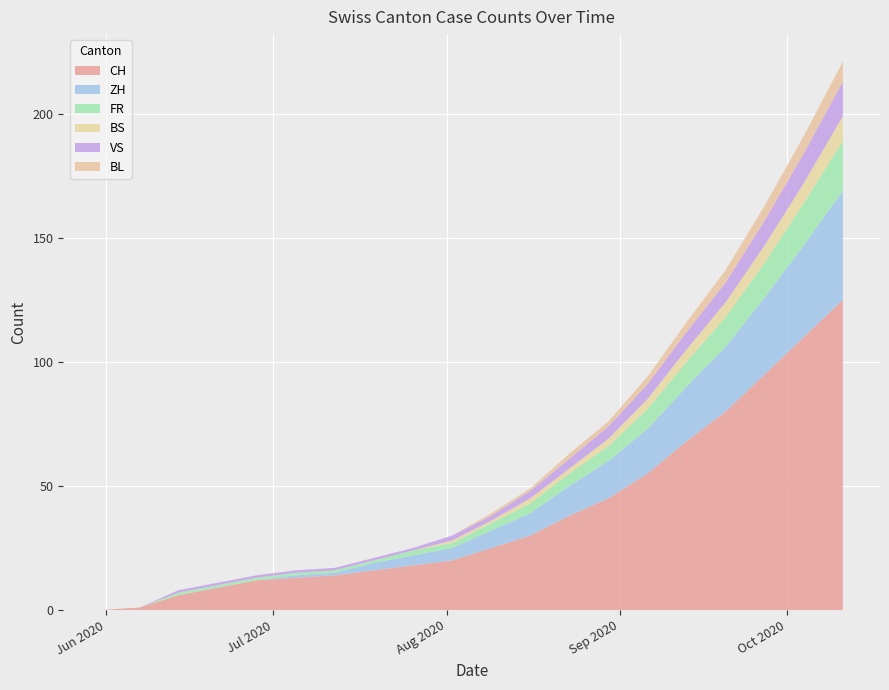

Reading left to right, transcribe all the data shown in this chart.

CH: 0	1	6	9	12	13	14	16	18	20	25	30	38	45	55	68	80	95	110	125
ZH: 0	0	0	0	0	1	1	3	4	5	7	9	12	15	18	22	26	31	37	44
FR: 0	0	1	1	1	1	1	1	2	2	3	4	5	6	8	10	12	14	17	20
BS: 0	0	0	0	0	0	0	0	0	1	1	2	2	3	4	5	6	7	8	10
VS: 0	0	1	1	1	1	1	1	1	2	2	3	4	5	6	7	8	10	12	14
BL: 0	0	0	0	0	0	0	0	0	0	1	1	2	2	3	4	5	6	7	8